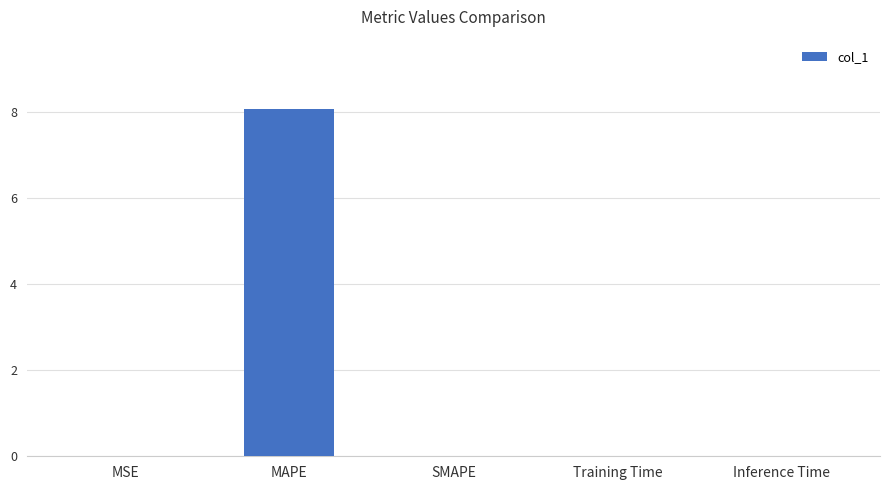

What is the sum of the values at SMAPE and MAPE?

8.1